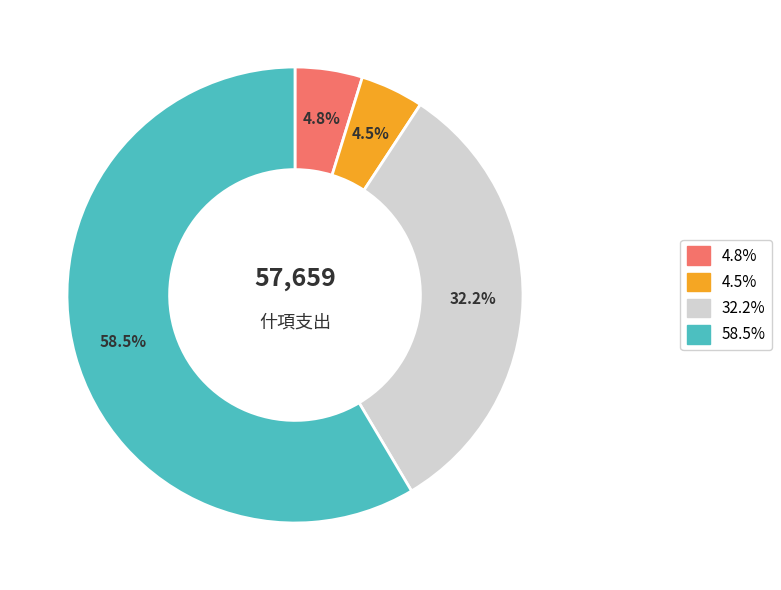

Count the number of slices in the pie.

4